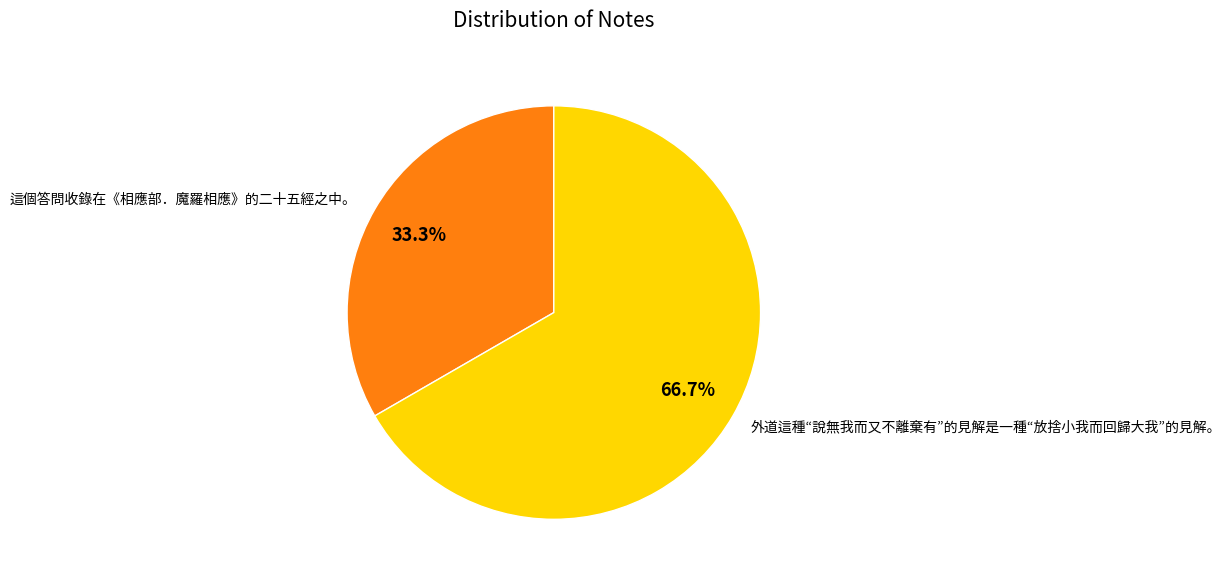

Which slice represents more than half of the pie?

外道這種“說無我而又不離棄有”的見解是一種“放捨小我而回歸大我”的見解。